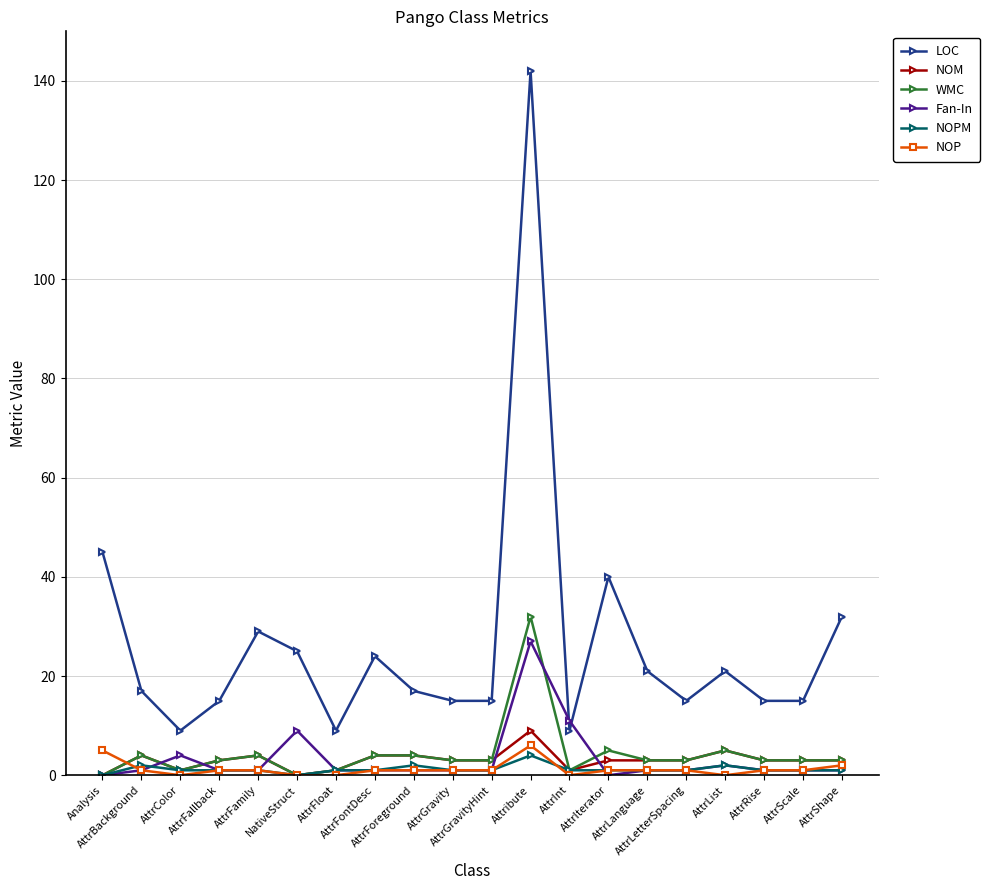

Rank the series by their maximum value, from lowest to highest.

NOPM, NOP, NOM, Fan-In, WMC, LOC